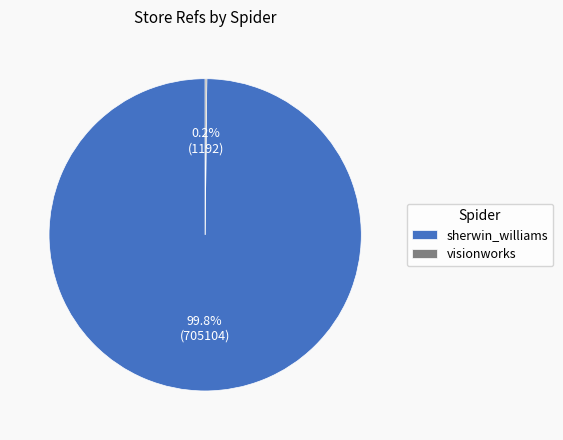

To the nearest percent, what is the average slice percentage?

50%